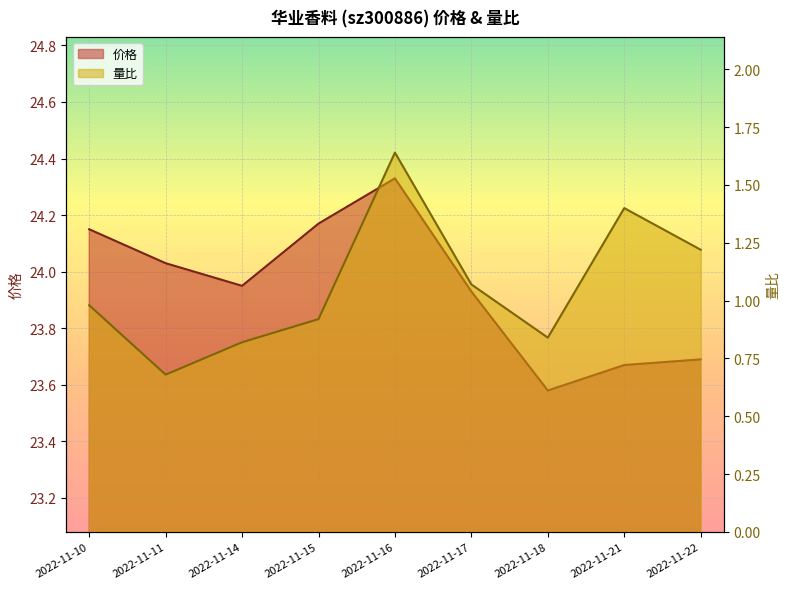

What is the difference between the highest and lowest values at 2022-11-17?

22.9